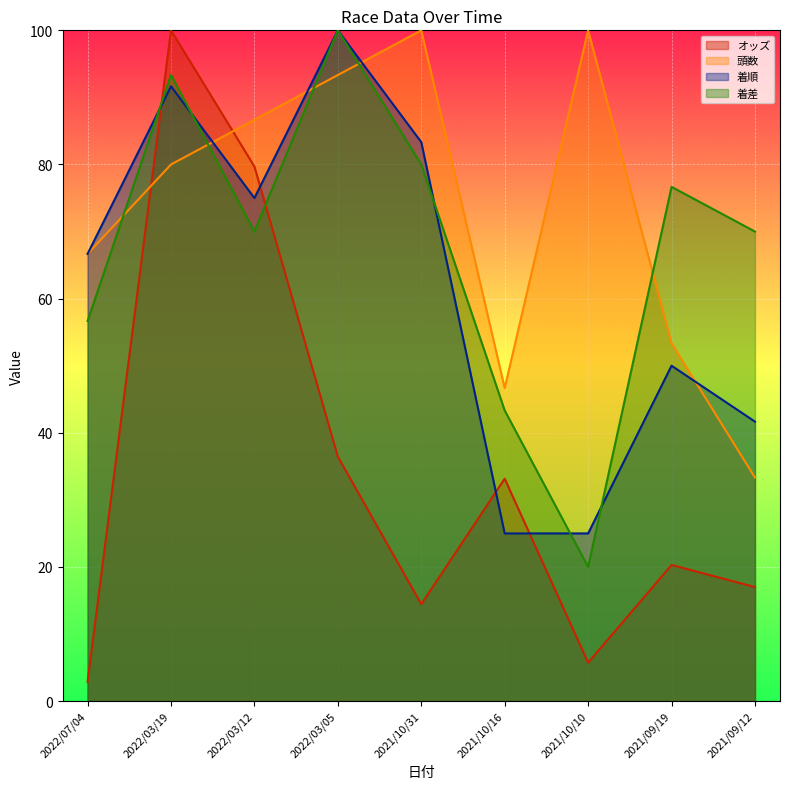

Where is the first local minimum for 着差?

2022/03/12